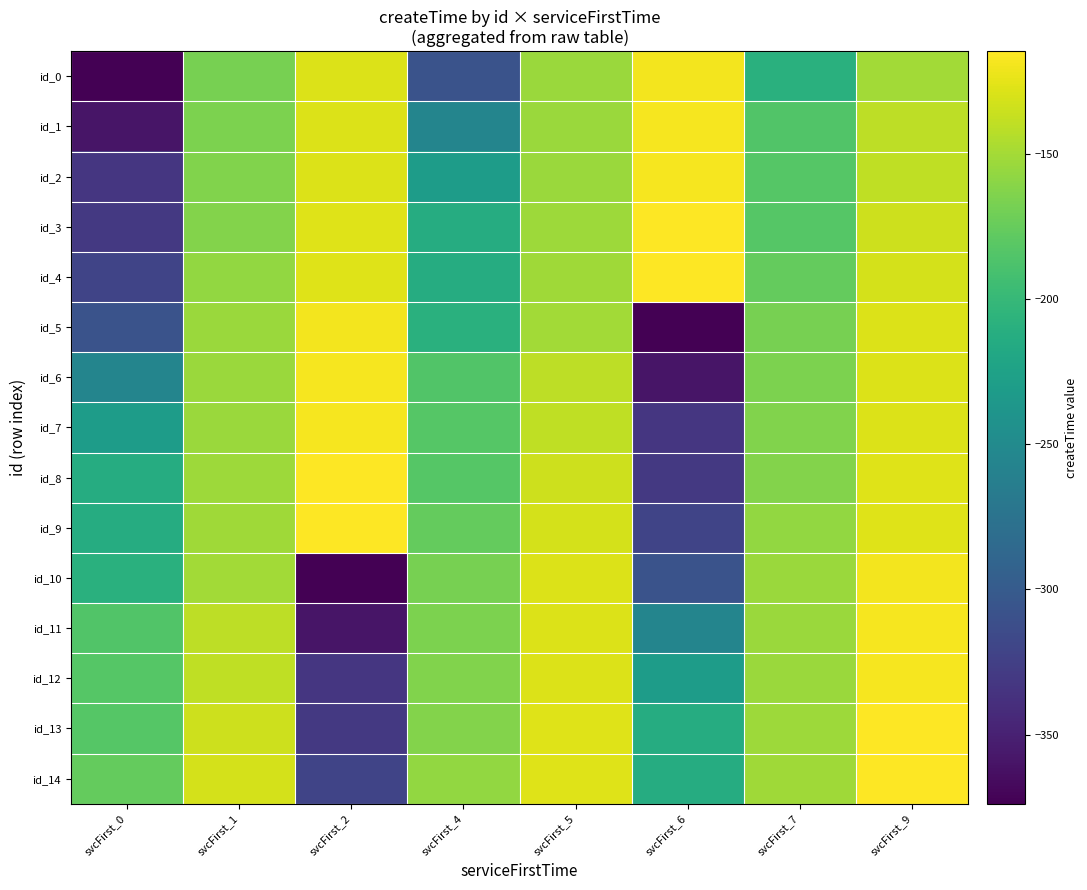

Between svcFirst_1 and svcFirst_9, which is larger?

svcFirst_9